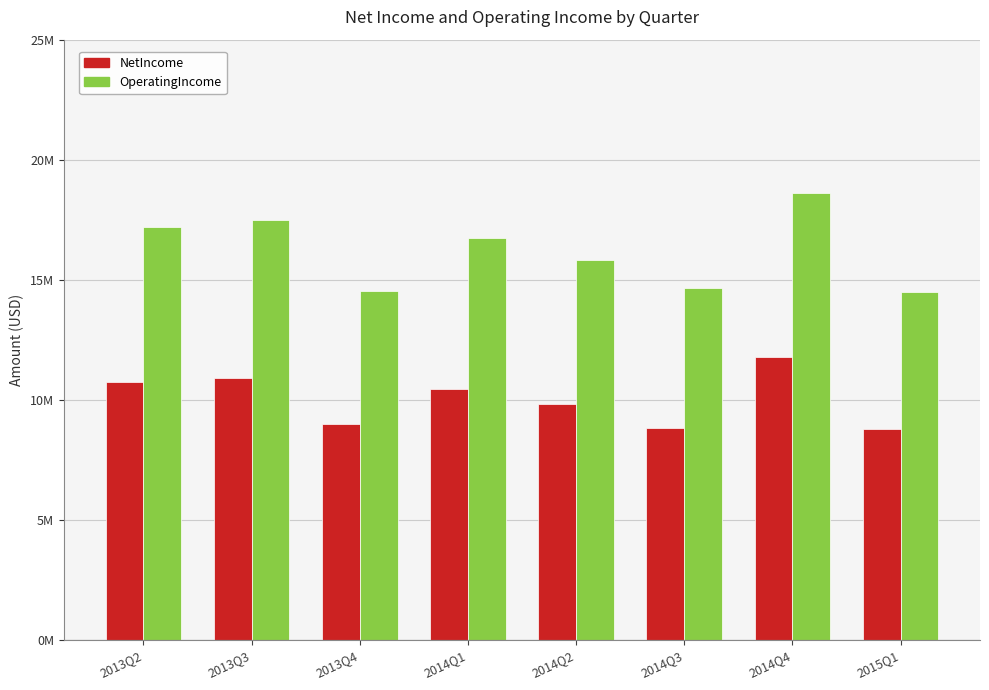

Are the bars horizontal?

No